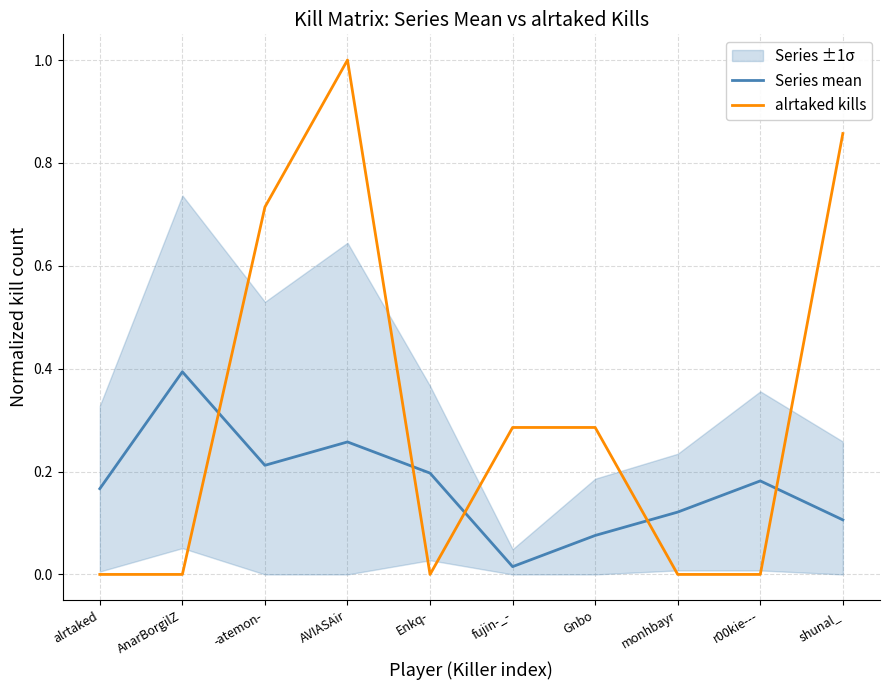

At which category does alrtaked kills reach its first local valley?

Enkq-